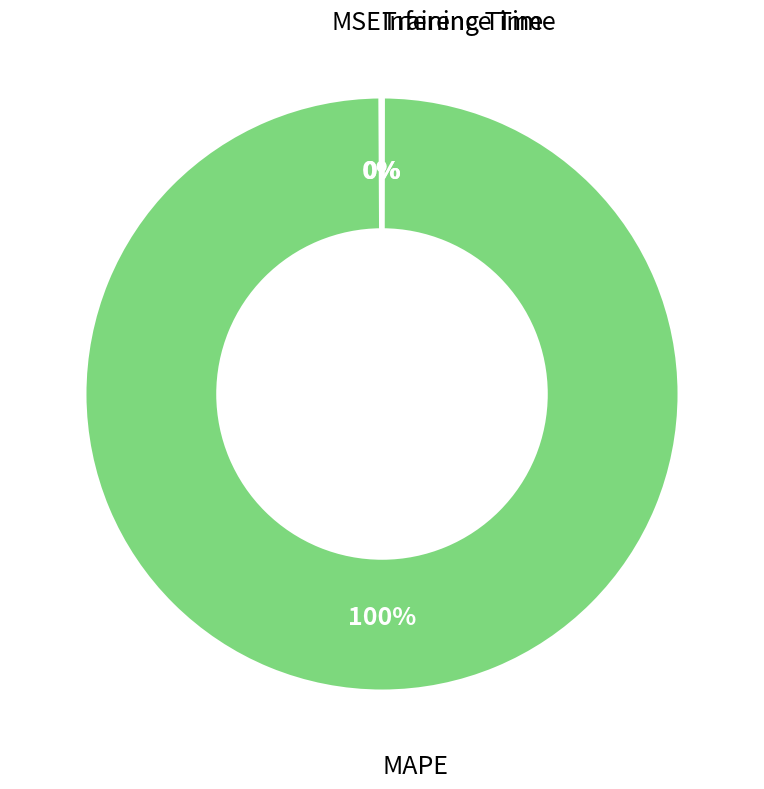

True or false: MAPE accounts for 92% of the total.

False